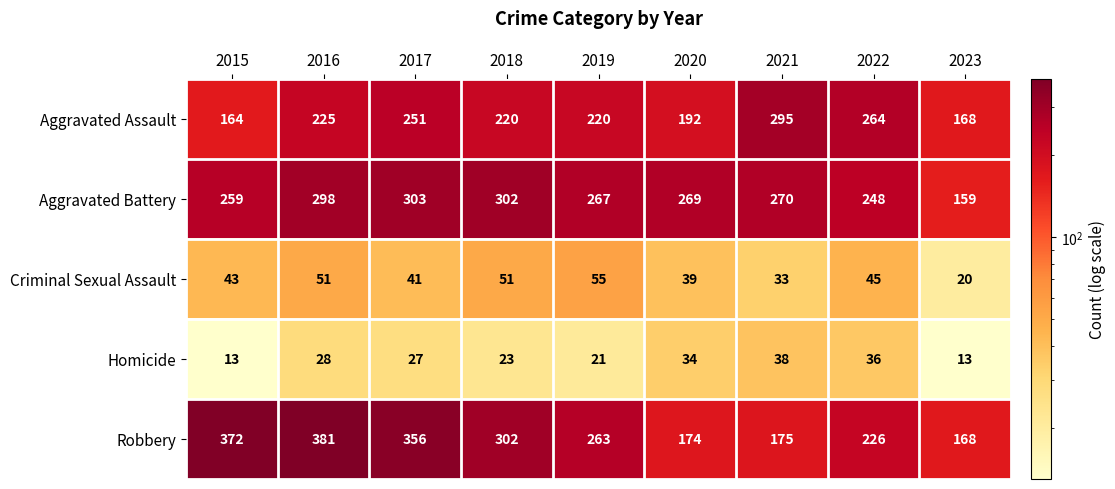

Which series changed the most between 2015 and 2017?

Aggravated Assault